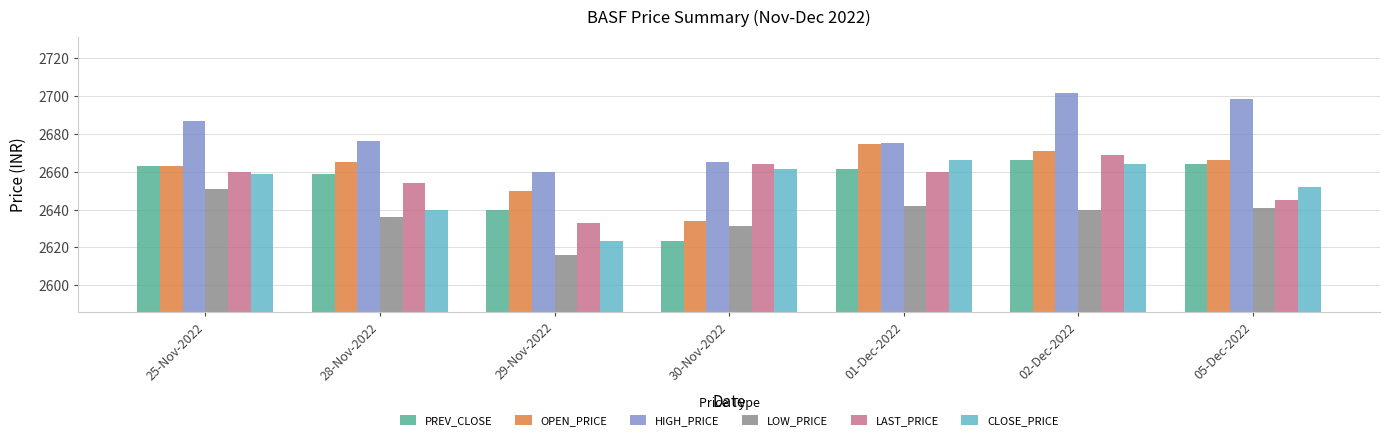

What is the difference between the highest and lowest values at 29-Nov-2022?

44.0